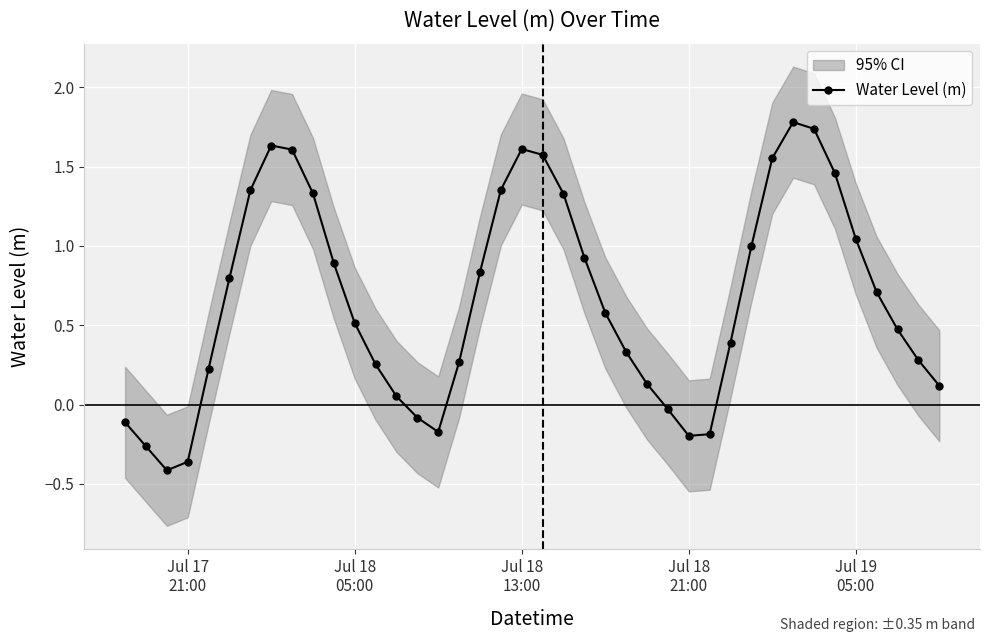

How many categories are shown in the chart?

40